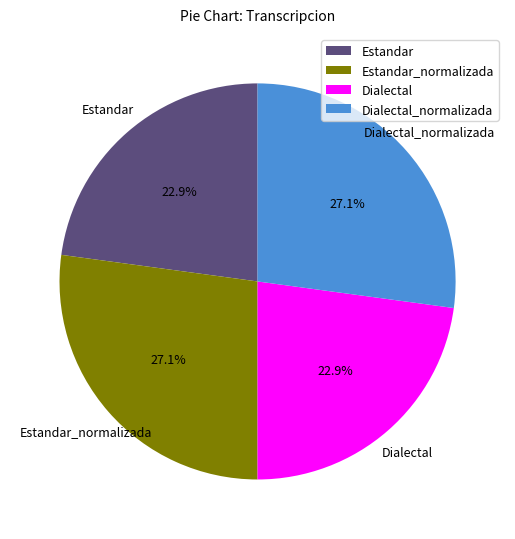

Does any single category account for the majority?

No